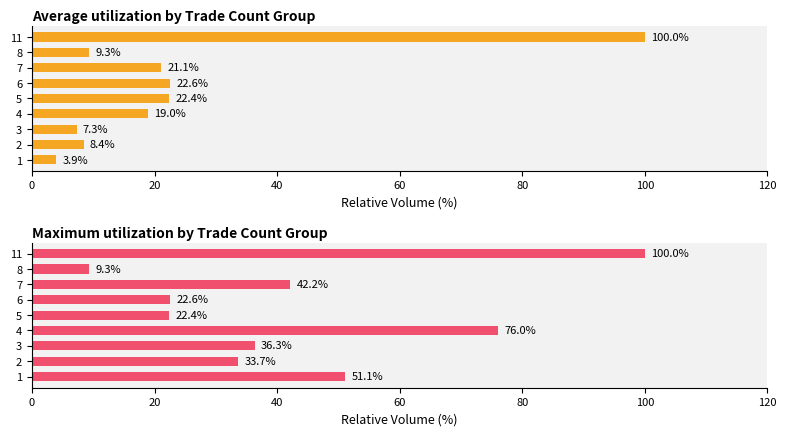

At 6, list the series in order from largest to smallest.

Average utilization, Maximum utilization